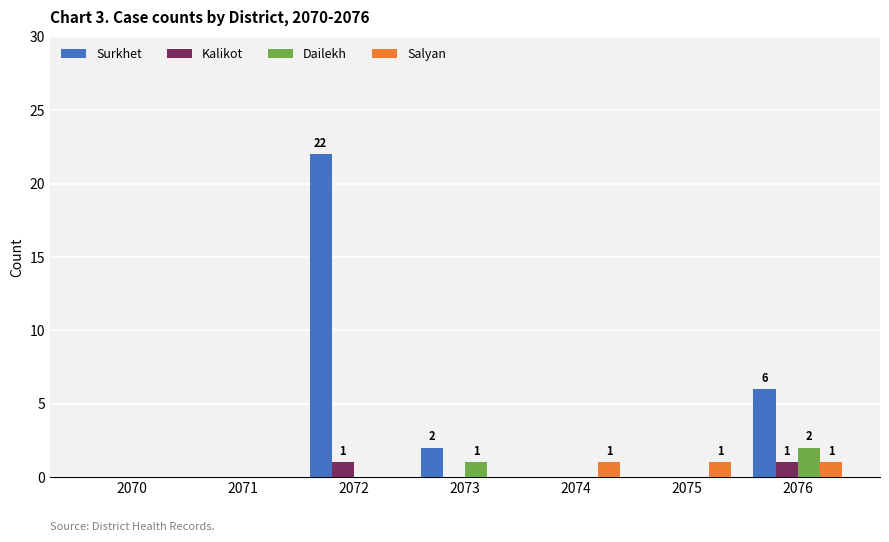

Which series has the largest total across all categories?

Surkhet